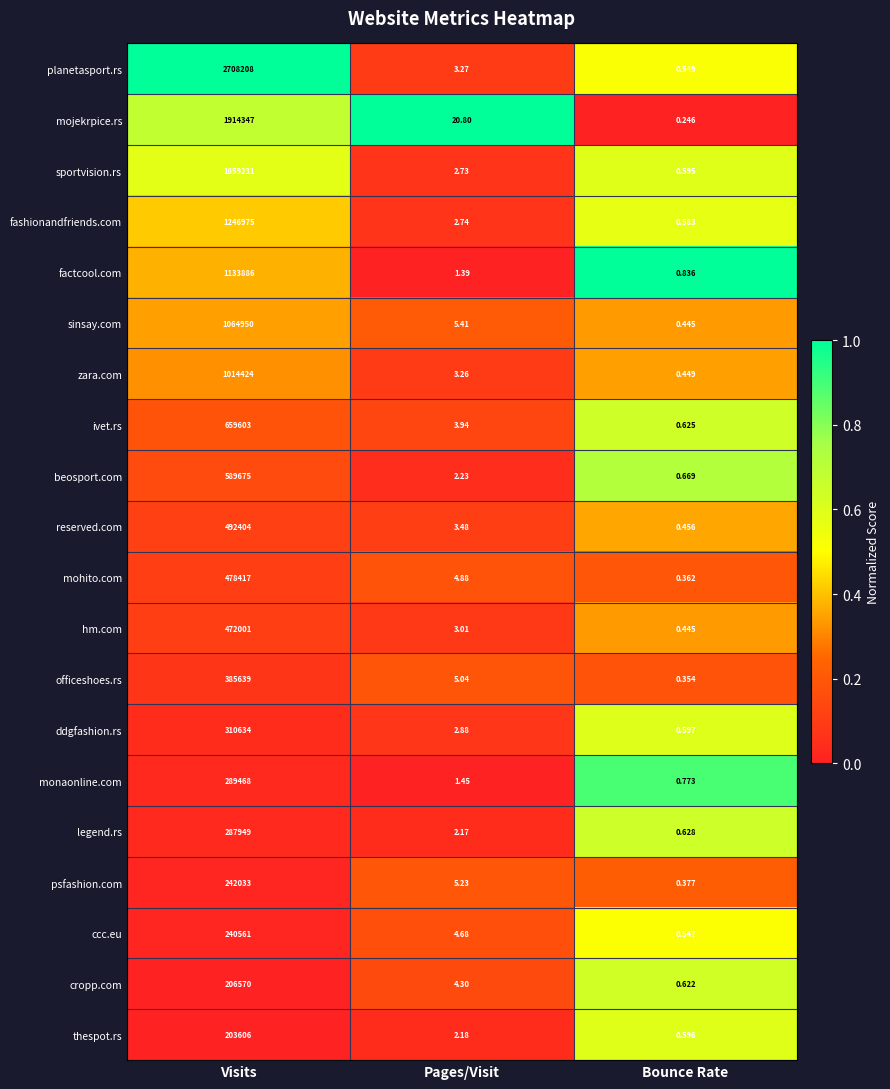

Where does the legend.rs series first go above 2?

Visits